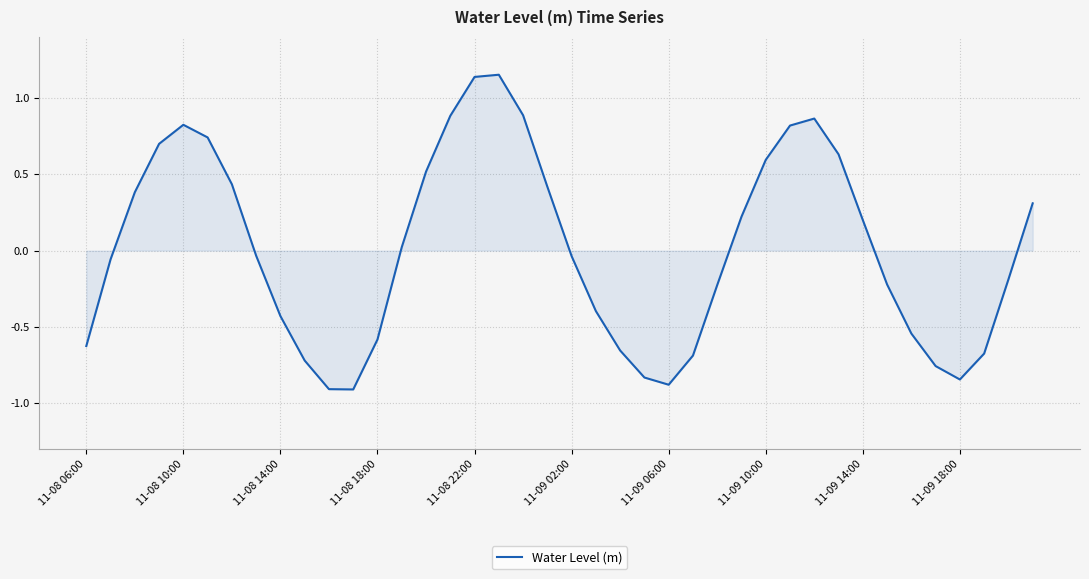

How many lines are shown in the chart?

1